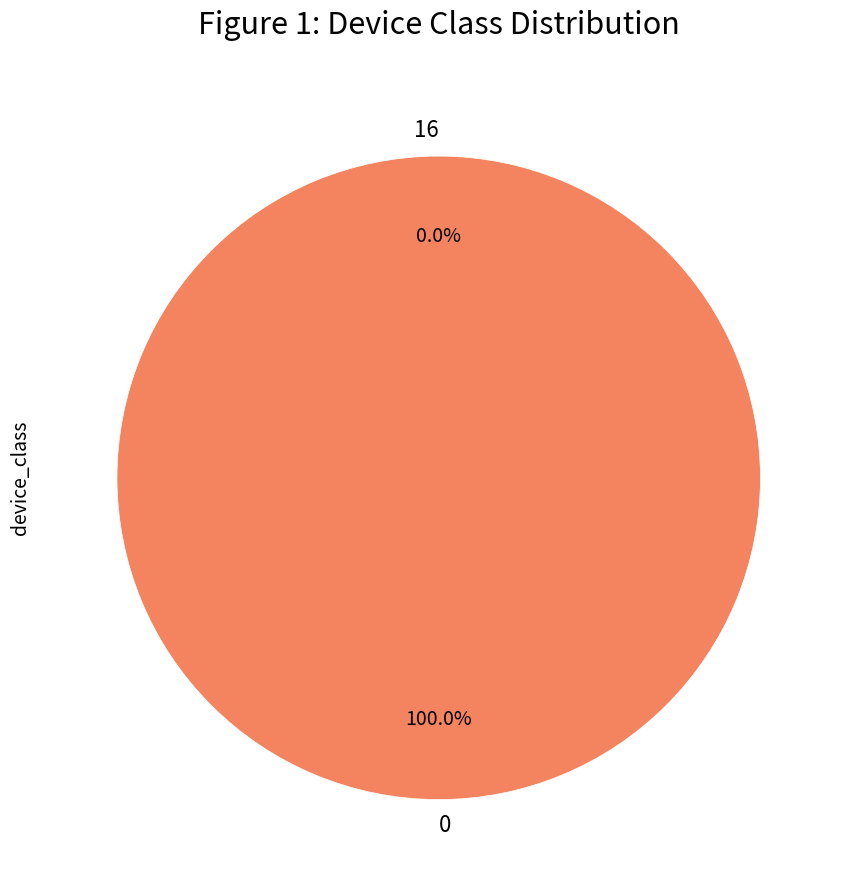

To the nearest percent, what is the difference between the 0 and 16 slice percentages?

100%